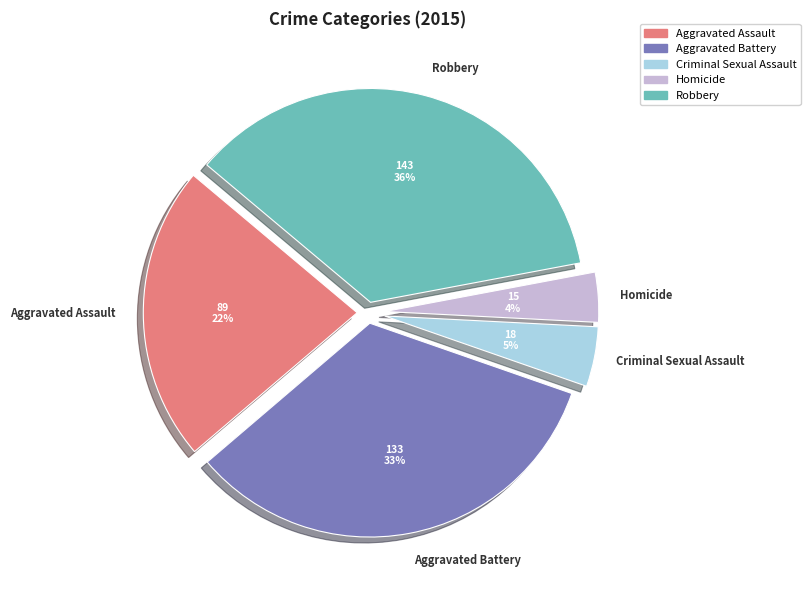

Count the number of slices in the pie.

5